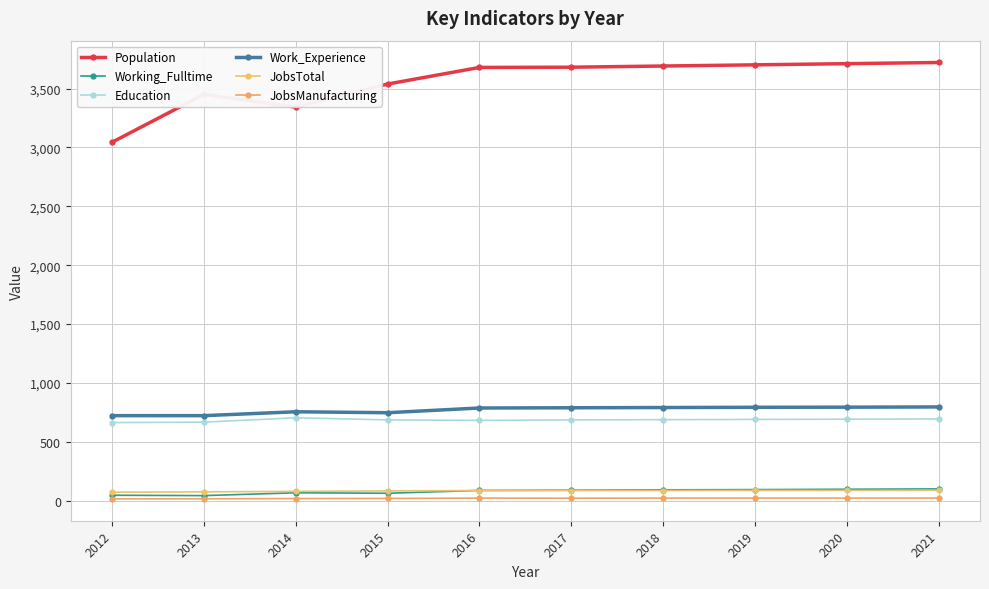

Reading left to right, list all the values displayed in this chart.

Population: 2012=3044	2013=3450	2014=3342	2015=3538	2016=3679	2017=3681	2018=3691	2019=3701	2020=3711	2021=3721
Working_Fulltime: 2012=46	2013=43	2014=67	2015=63	2016=87	2017=89	2018=92	2019=94	2020=97	2021=100
Education: 2012=663	2013=667	2014=704	2015=686	2016=682	2017=686	2018=688	2019=690	2020=692	2021=694
Work_Experience: 2012=722	2013=722	2014=755	2015=747	2016=787	2017=789	2018=791	2019=793	2020=794	2021=796
JobsTotal: 2012=72	2013=75	2014=79	2015=83	2016=86	2017=86	2018=86	2019=87	2020=87	2021=88
JobsManufacturing: 2012=15	2013=16	2014=18	2015=19	2016=22	2017=21	2018=22	2019=22	2020=22	2021=22